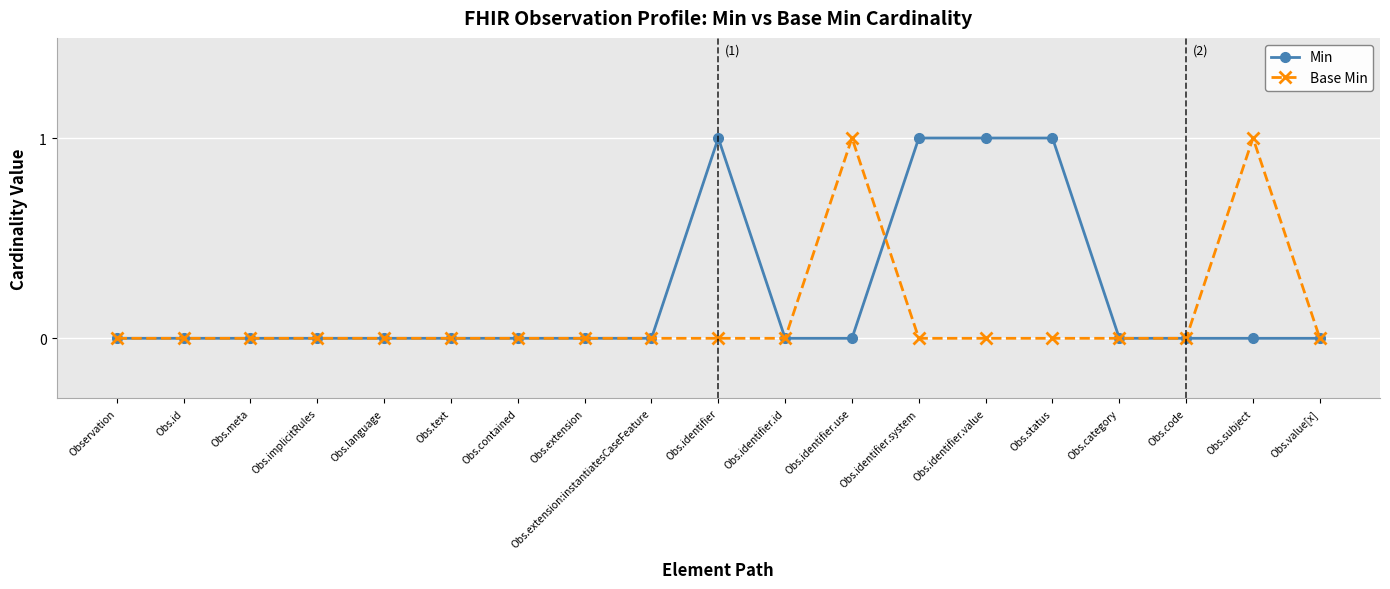

What is the label of the 17th point from the right?

Obs.meta